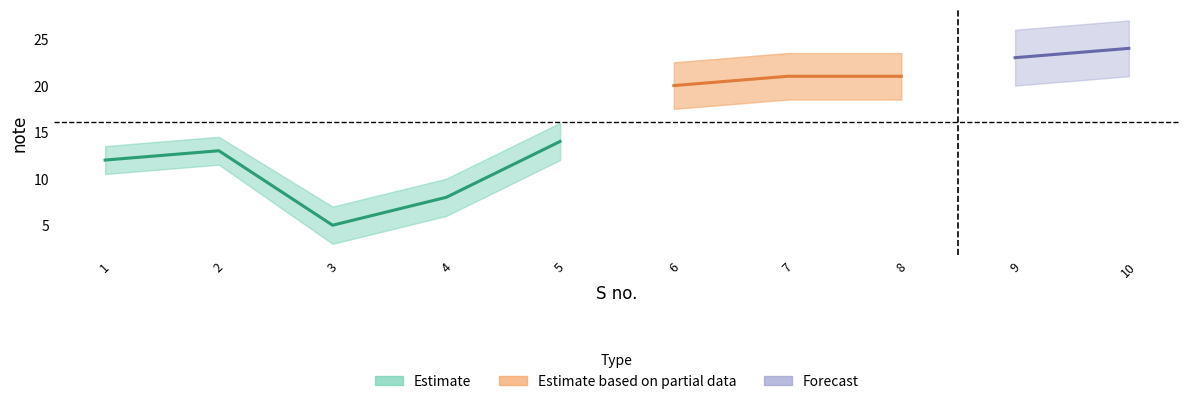

Reading left to right, transcribe all the data shown in this chart.

1=12	2=13	3=5	4=8	5=14	6=20	7=21	8=21	9=23	10=24